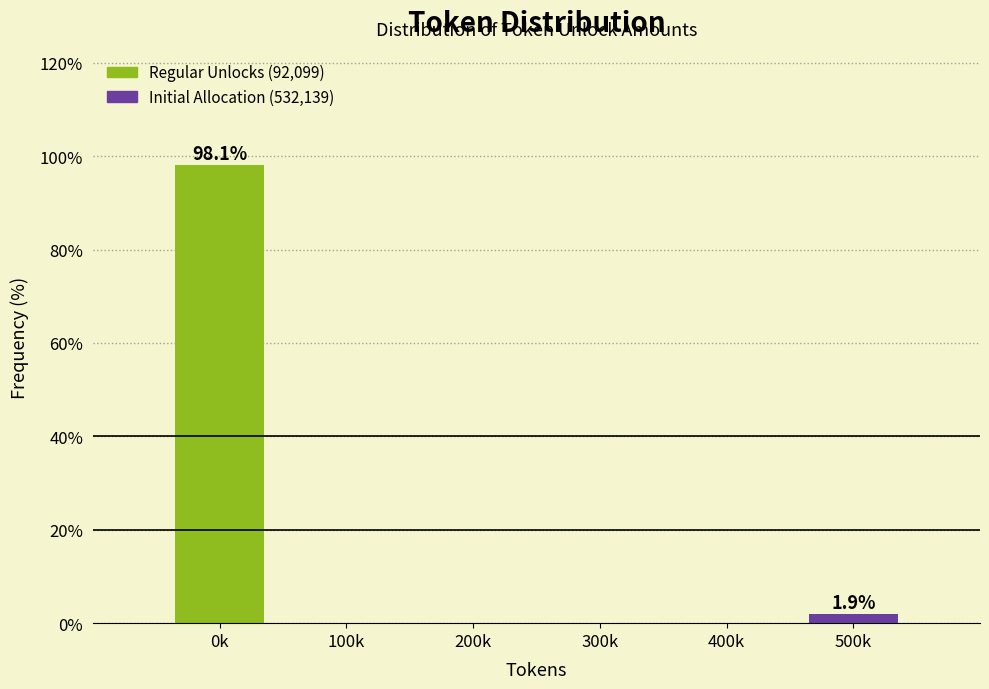

Reading left to right, transcribe all the data shown in this chart.

0k=98.1	100k=0.0	200k=0.0	300k=0.0	400k=0.0	500k=1.9